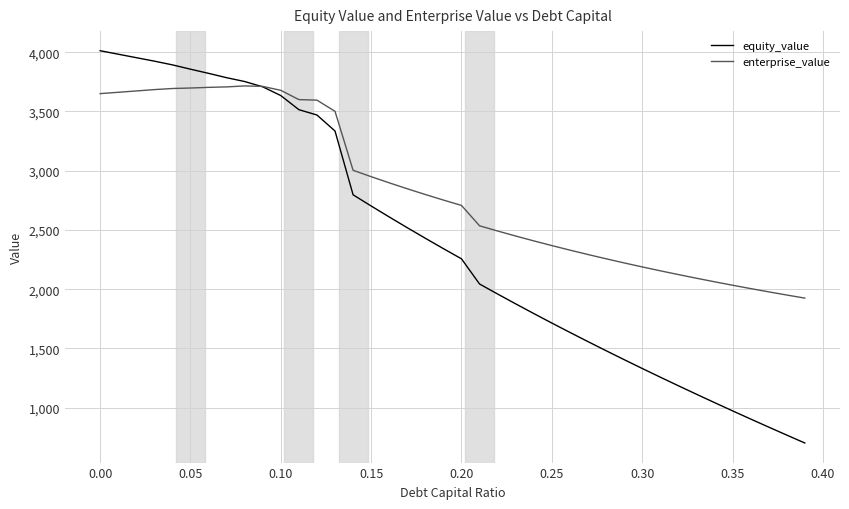

Does the chart display data point markers on the line(s)?

No